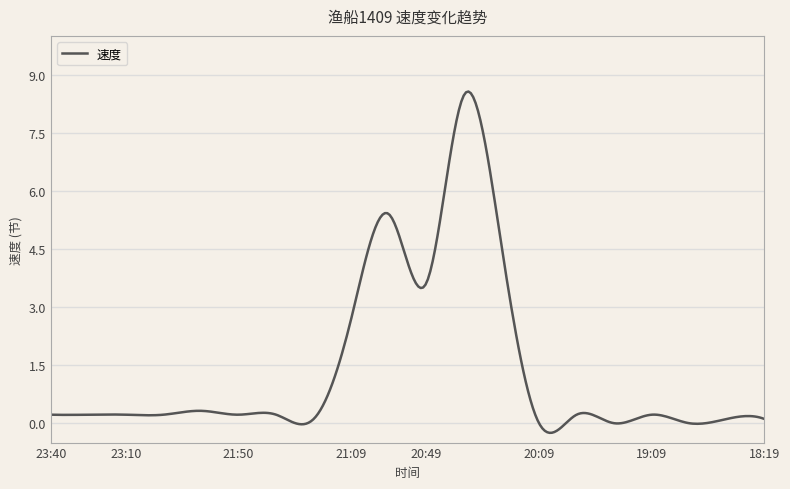

What is the difference between the maximum and minimum values?

8.8